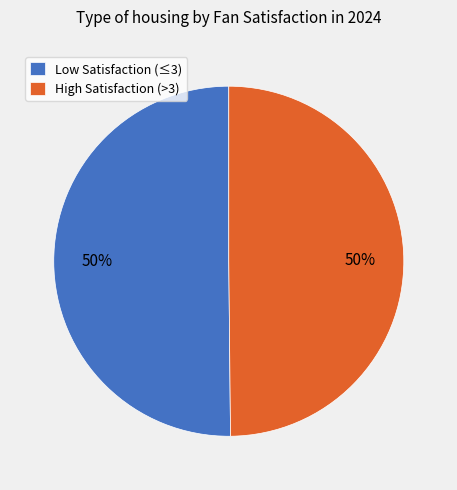

Is the sum of Low Satisfaction (≤3) and High Satisfaction (>3) greater than half?

Yes